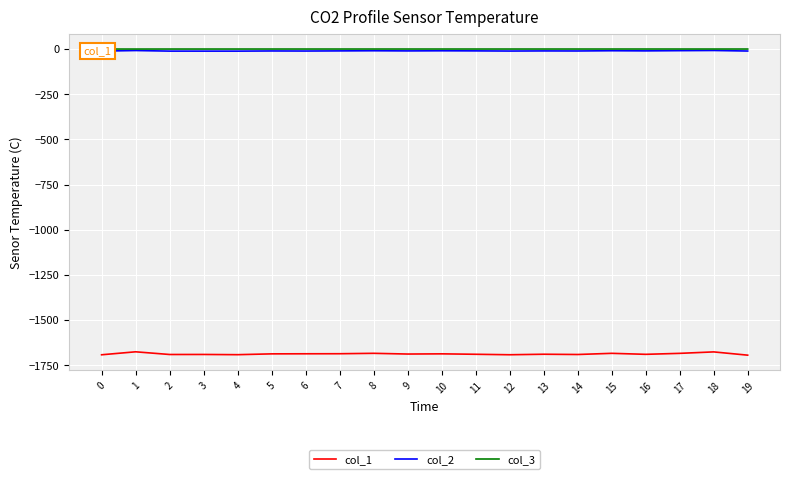

What is the difference between the highest and lowest values at 8?

1683.9